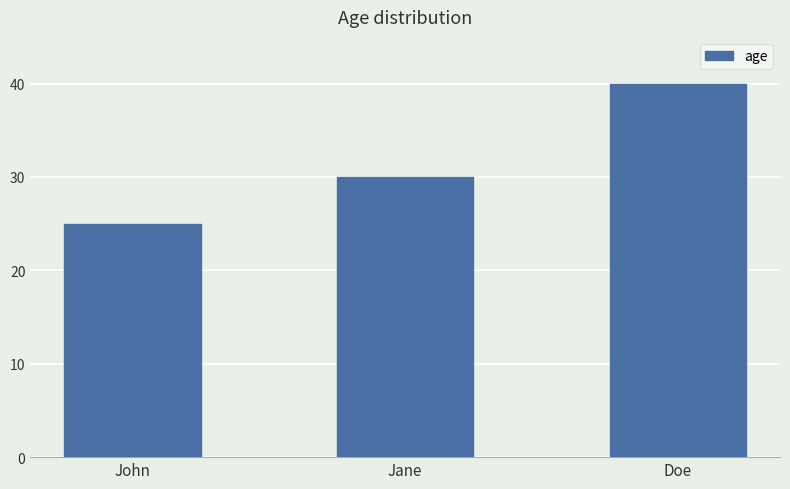

What is the ratio of the value at Jane to the value at John?

1.2